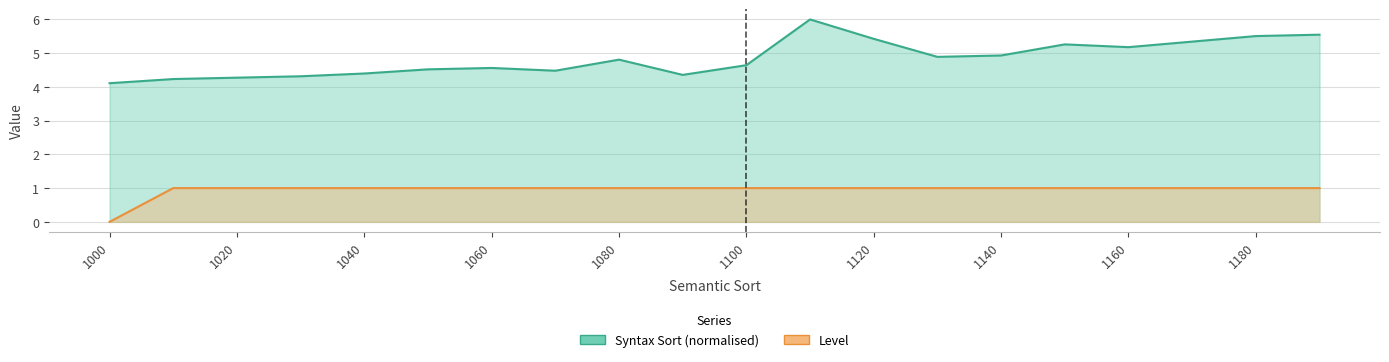

At which category is the sum across all series the highest?

1110